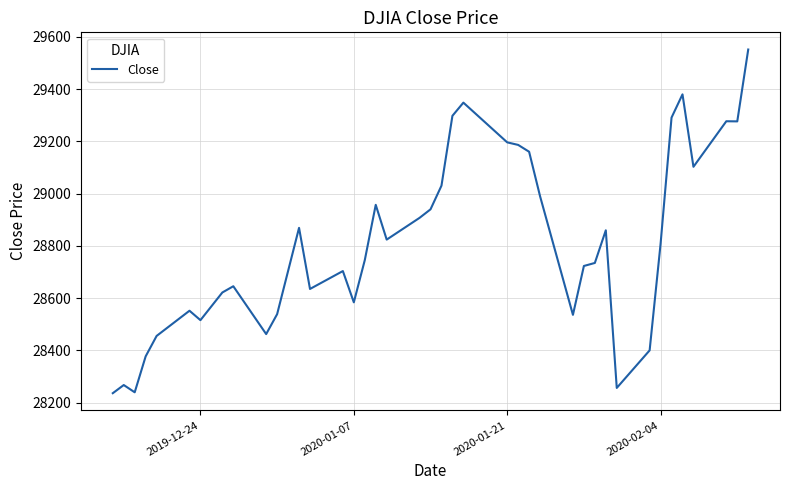

What is the difference between the second highest and minimum values?

1143.9